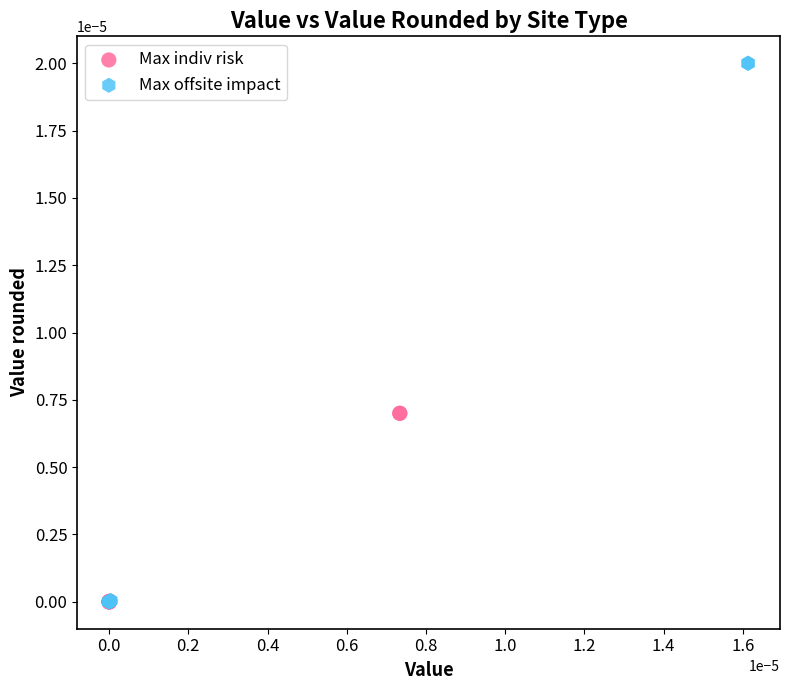

Which series contains the highest Y value?

Max offsite impact